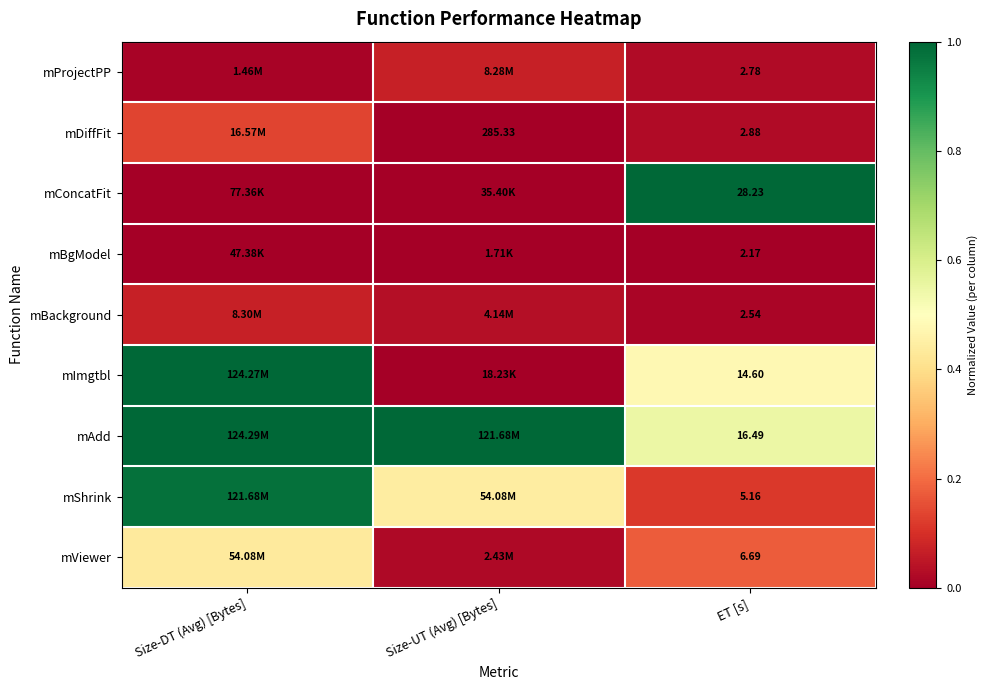

What is the approximate value of mShrink at Size-UT (Avg) [Bytes]?

0.4